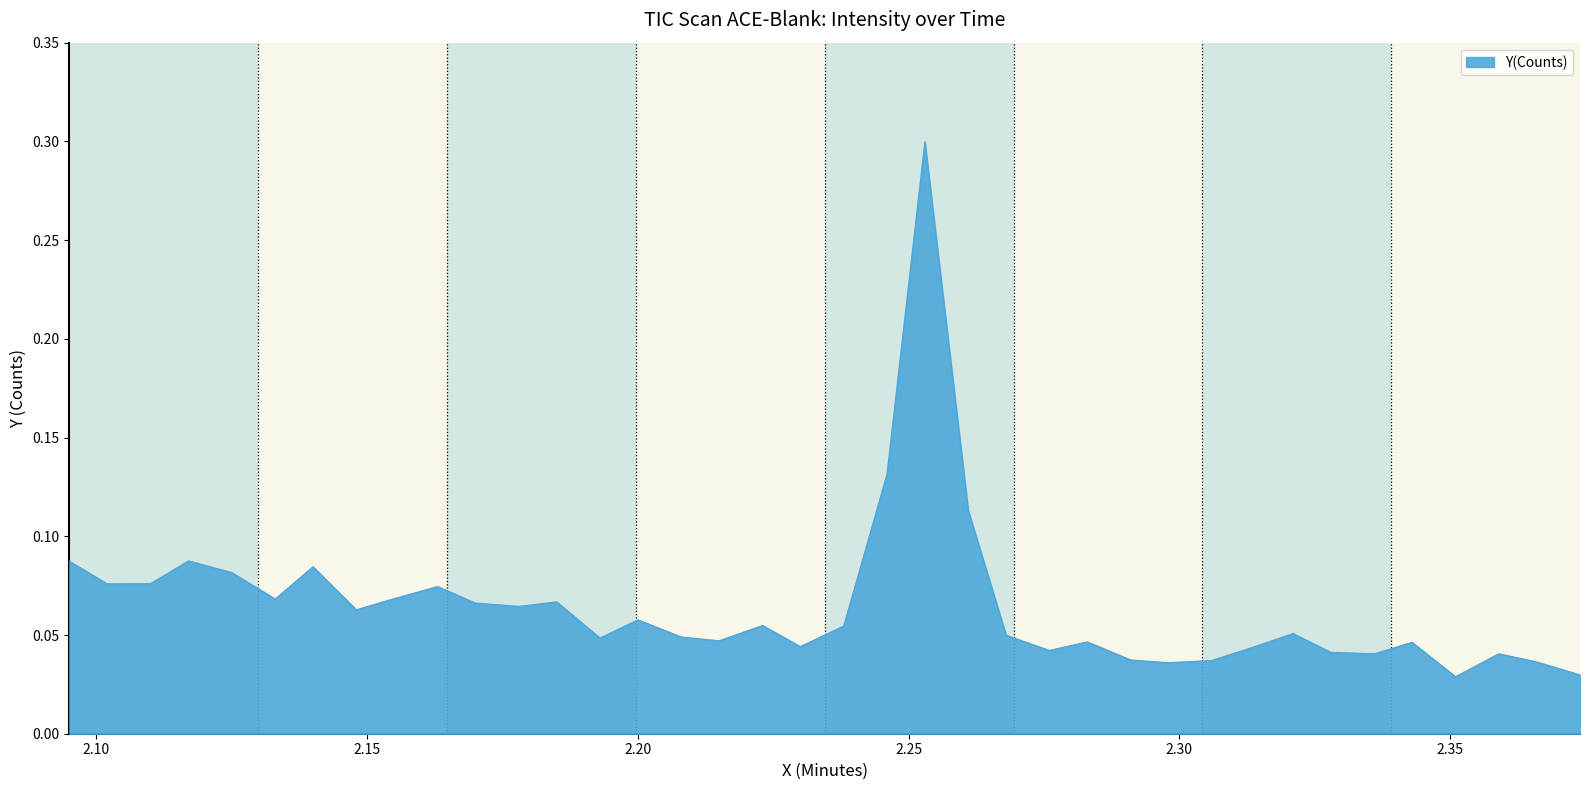

What is the maximum value shown in the chart?

0.3